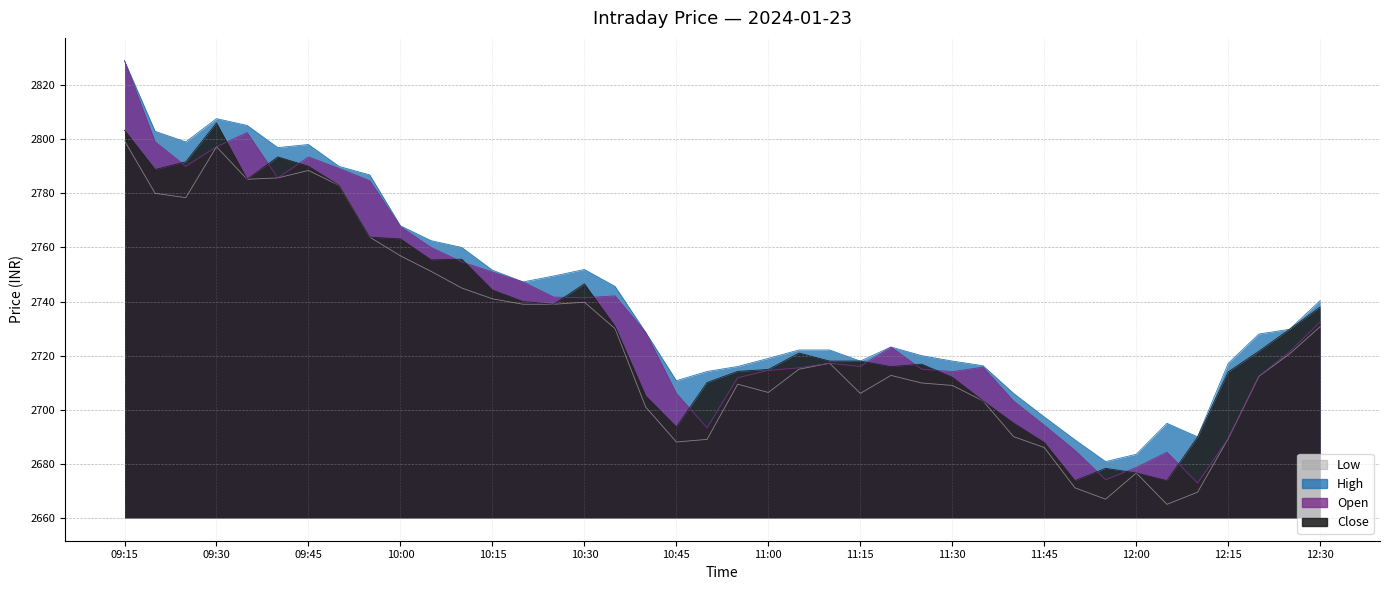

Does the chart display data point markers on the line(s)?

No